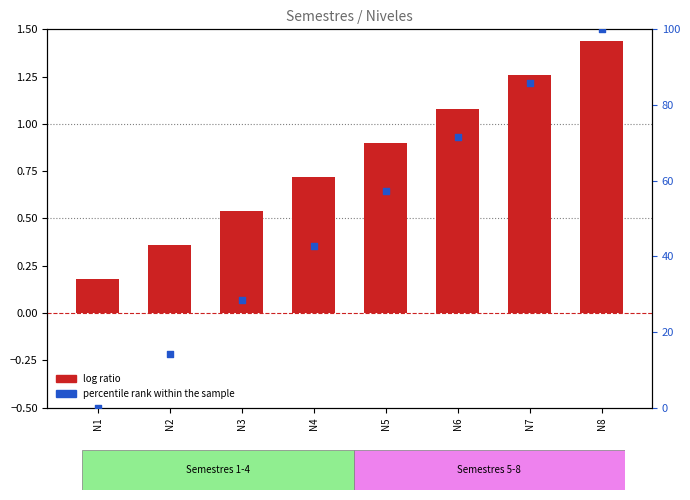

What are all the series names shown in the legend?

log ratio, percentile rank within the sample